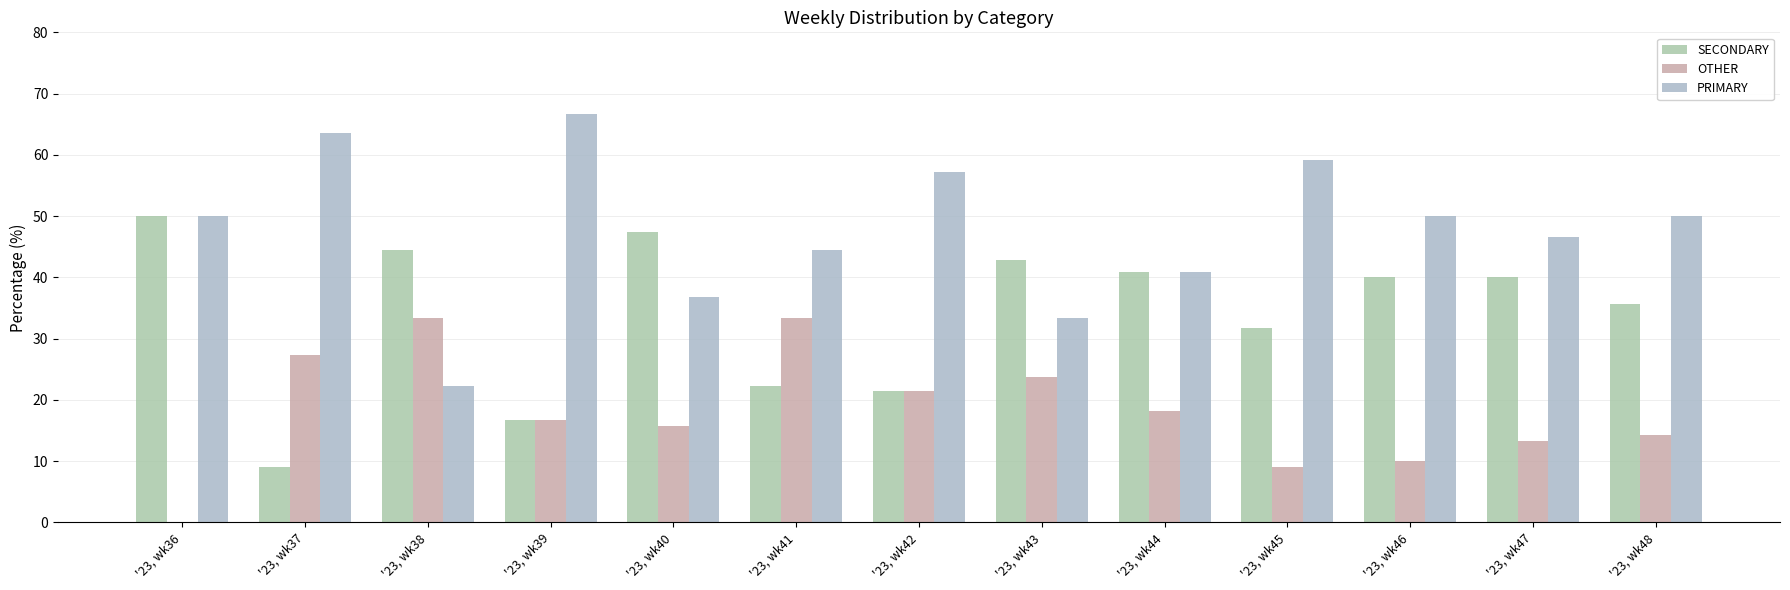

Which series has the largest range (max minus min)?

PRIMARY